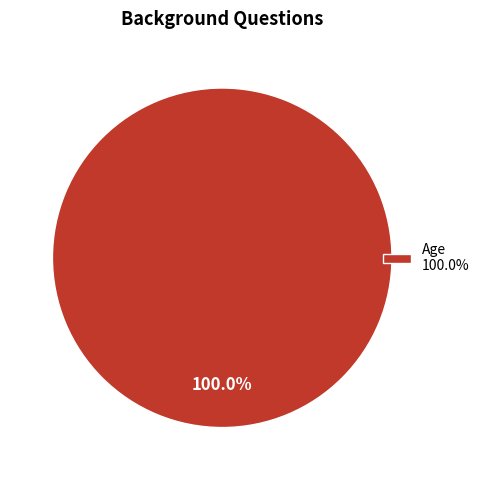

What is the majority slice?

Age 100.0%